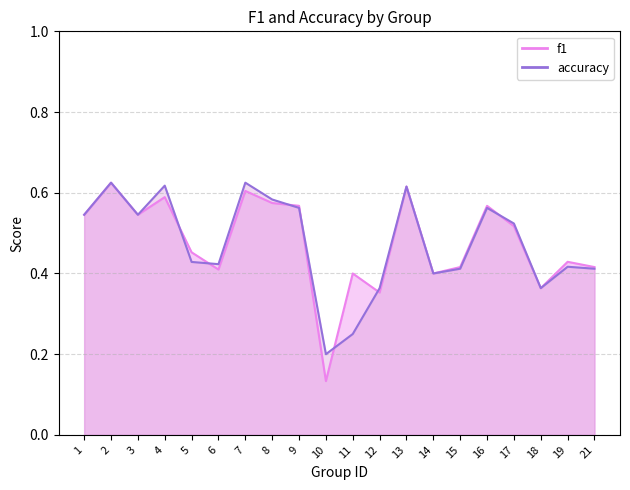

What is the difference between the maximum and minimum values in the f1 series?

0.5